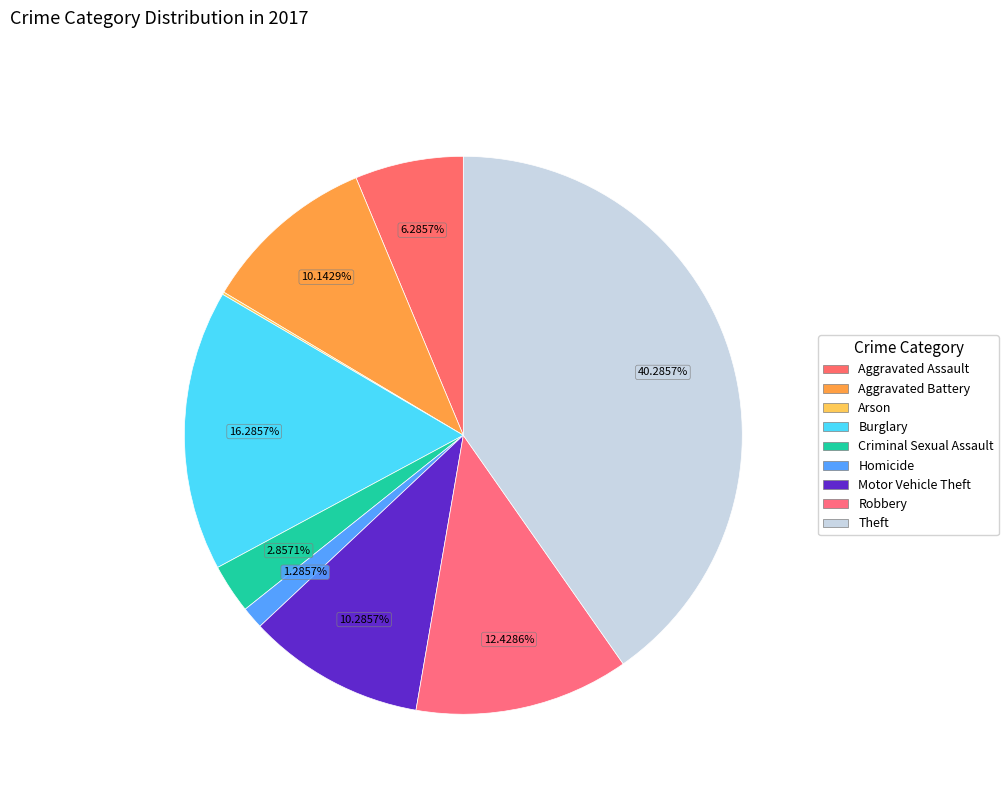

Does Homicide account for over 50% of the chart?

No